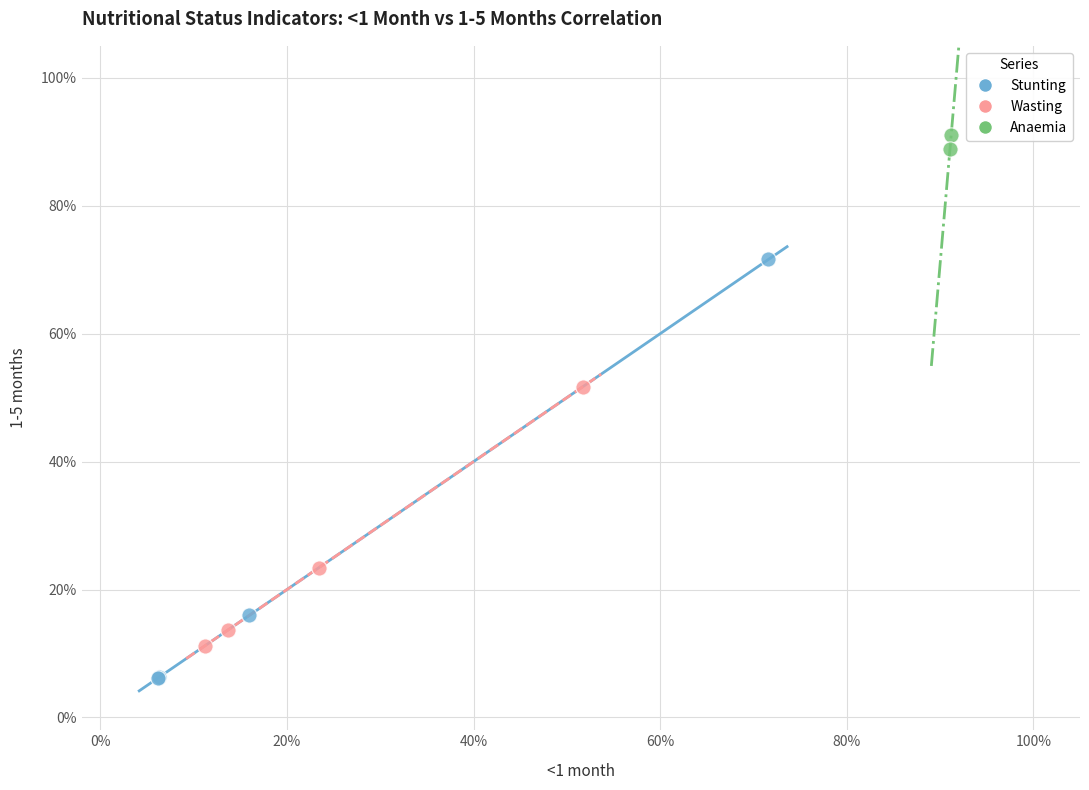

What are all the series names shown in the legend?

Stunting, Wasting, Anaemia